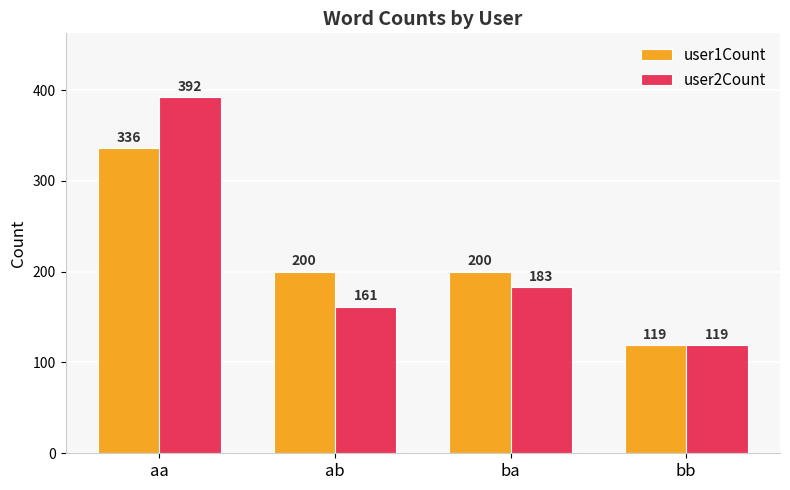

What is the sum of the user2Count values at ba and bb?

302